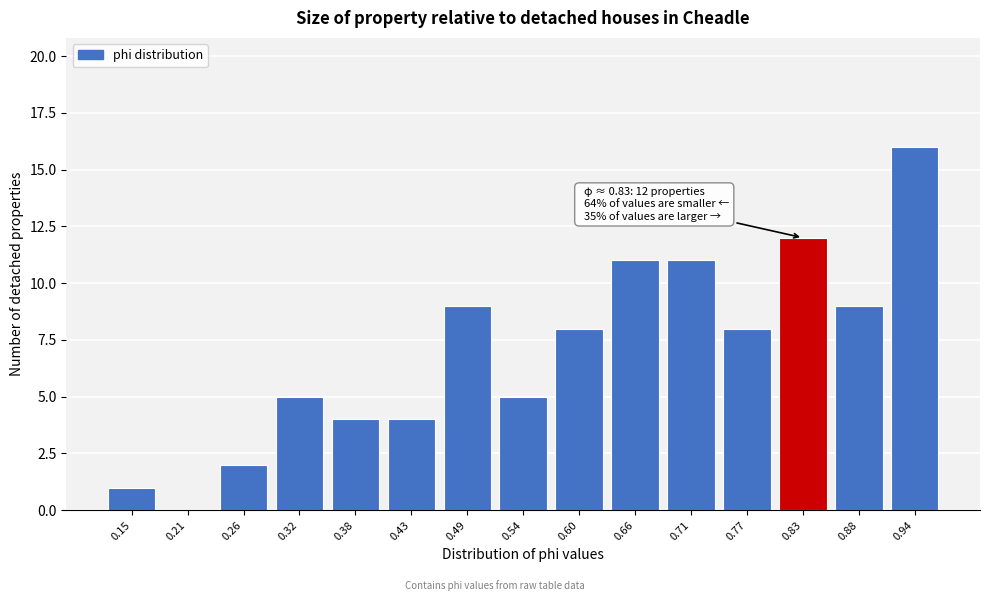

Reading left to right, extract all data points from this chart.

0.15=1	0.21=0	0.26=2	0.32=5	0.38=4	0.43=4	0.49=9	0.54=5	0.60=8	0.66=11	0.71=11	0.77=8	0.83=12	0.88=9	0.94=16